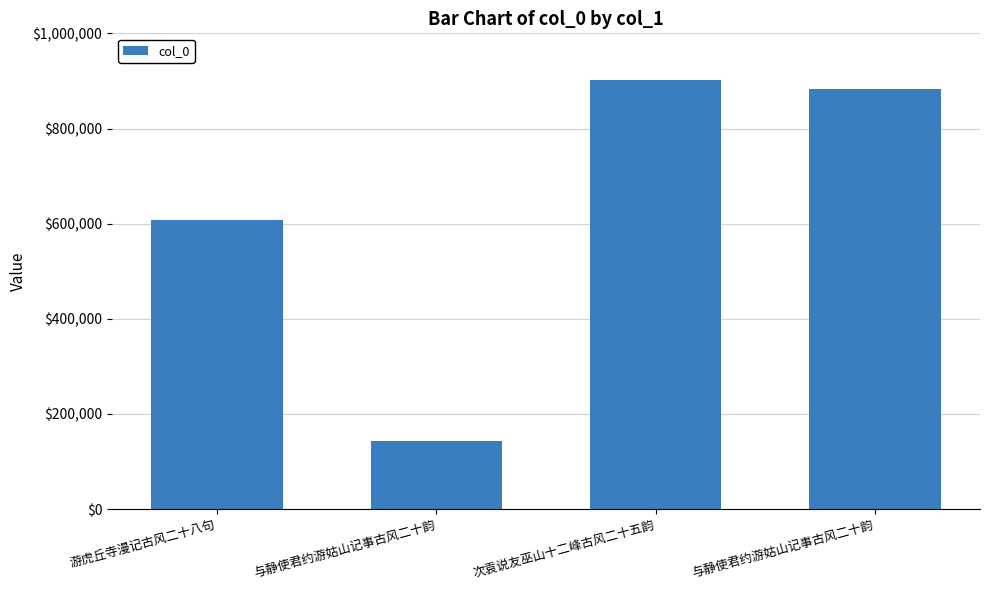

Approximately how many times larger is the value at 游虎丘寺漫记古风二十八句 compared to 与静使君约游姑山记事古风二十韵?

0.7